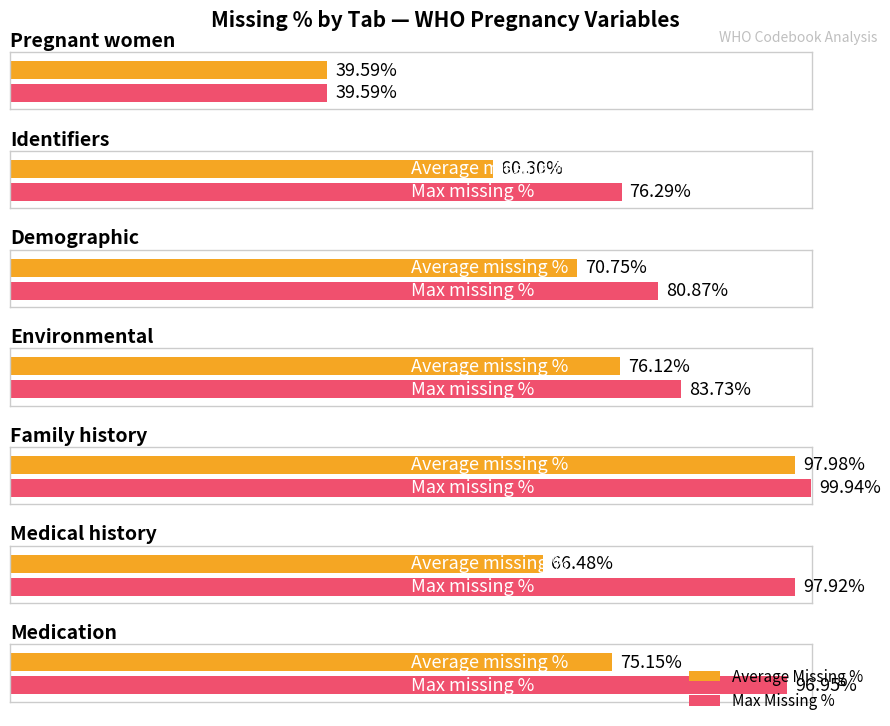

What is the label of the 6th bar from the right?

Identifiers